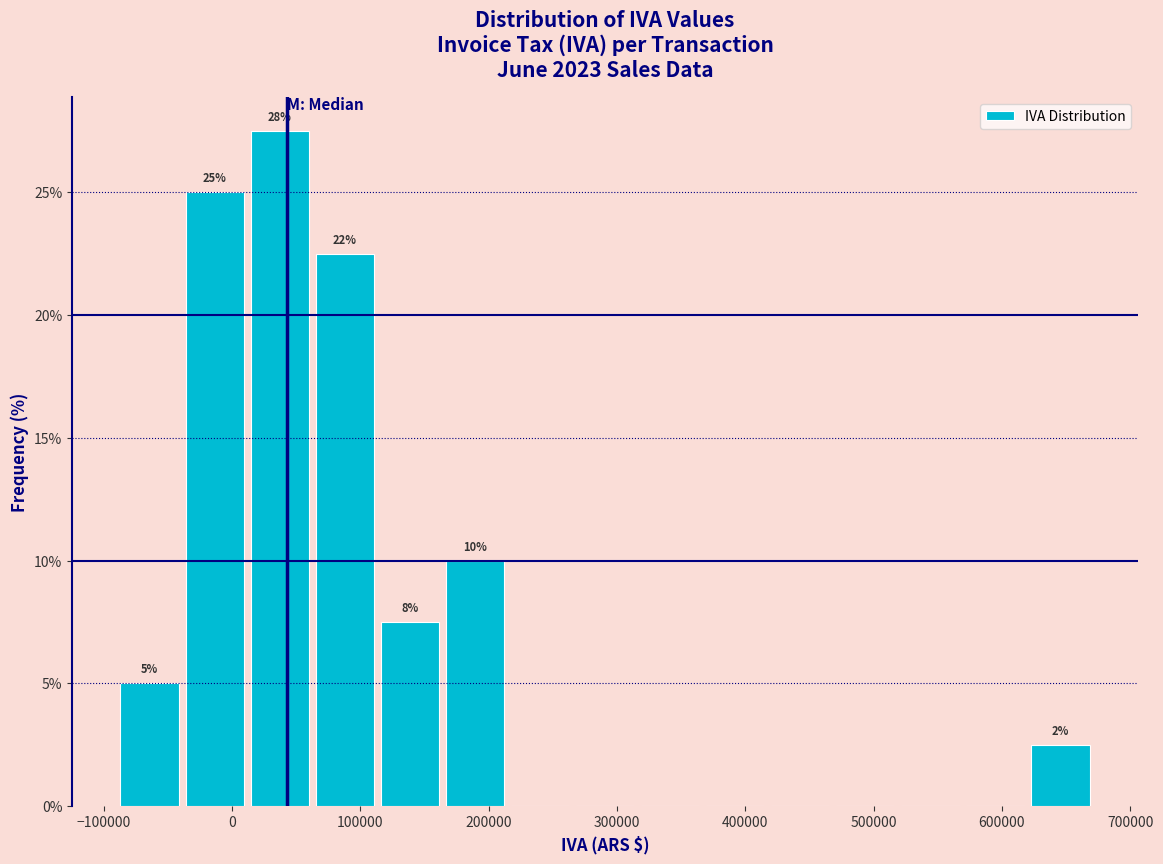

Over which range of the x-axis is the bar tallest?

10000 to 60000